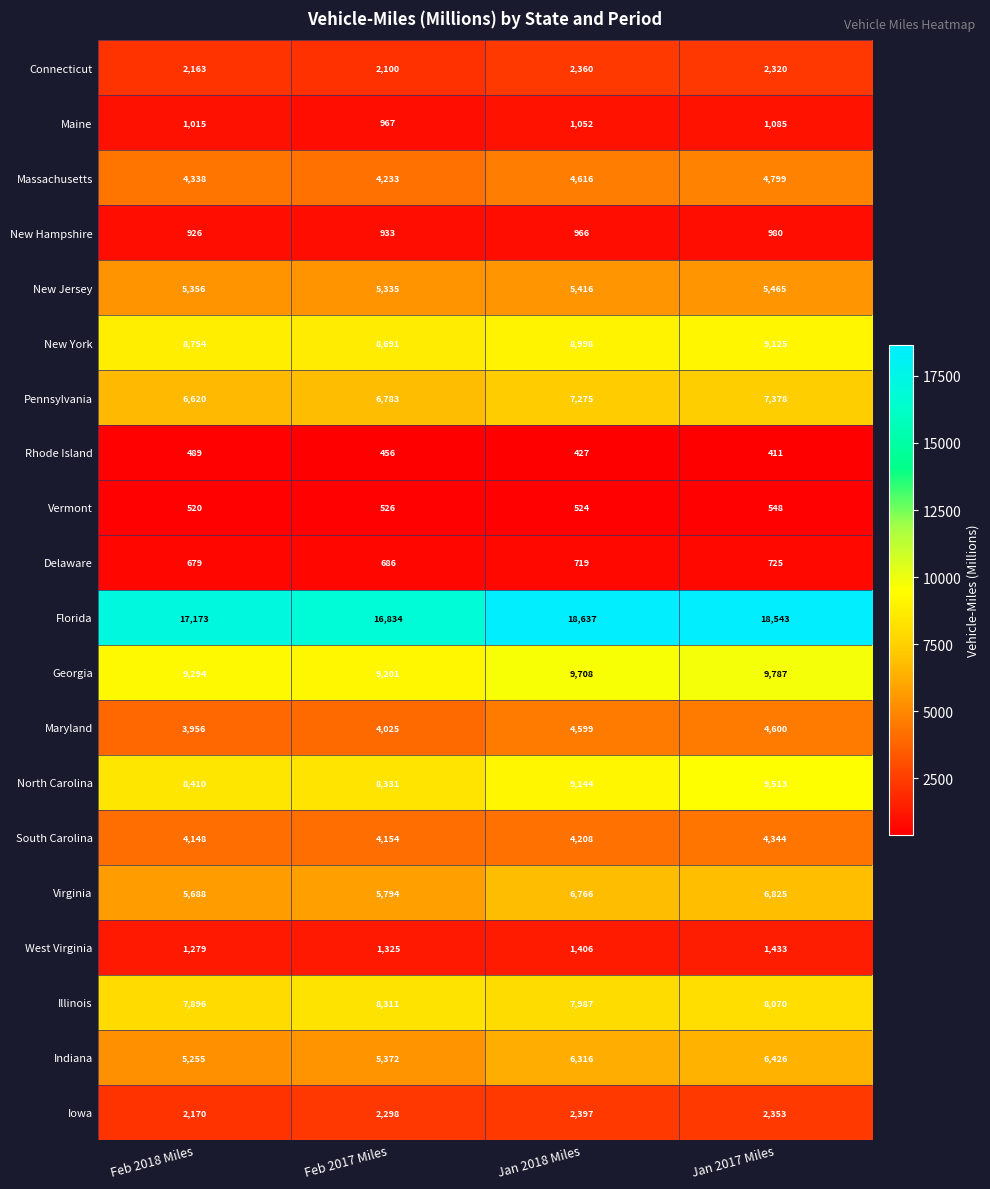

The Illinois series shows 7896 at Feb 2018 Miles. True or false?

True